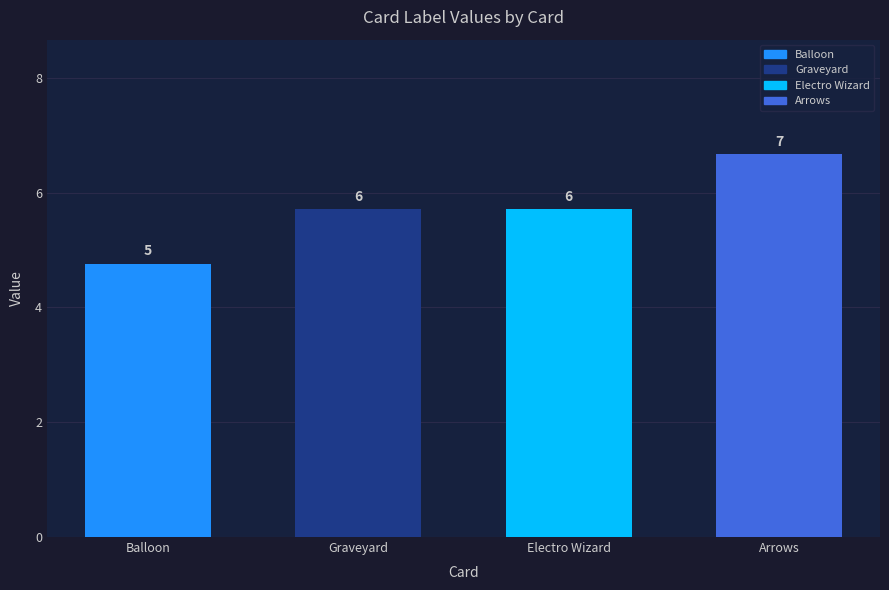

Does the chart contain any negative values?

No